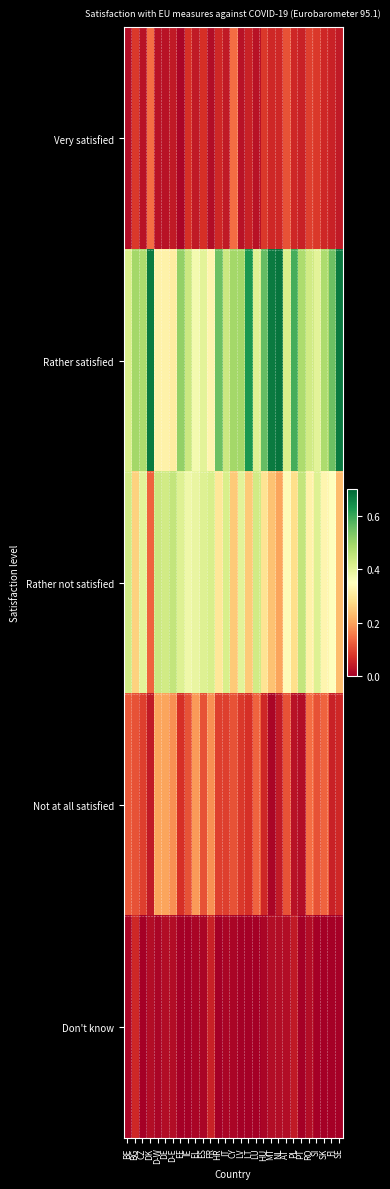

What is the total value across all series at PL?

1.0